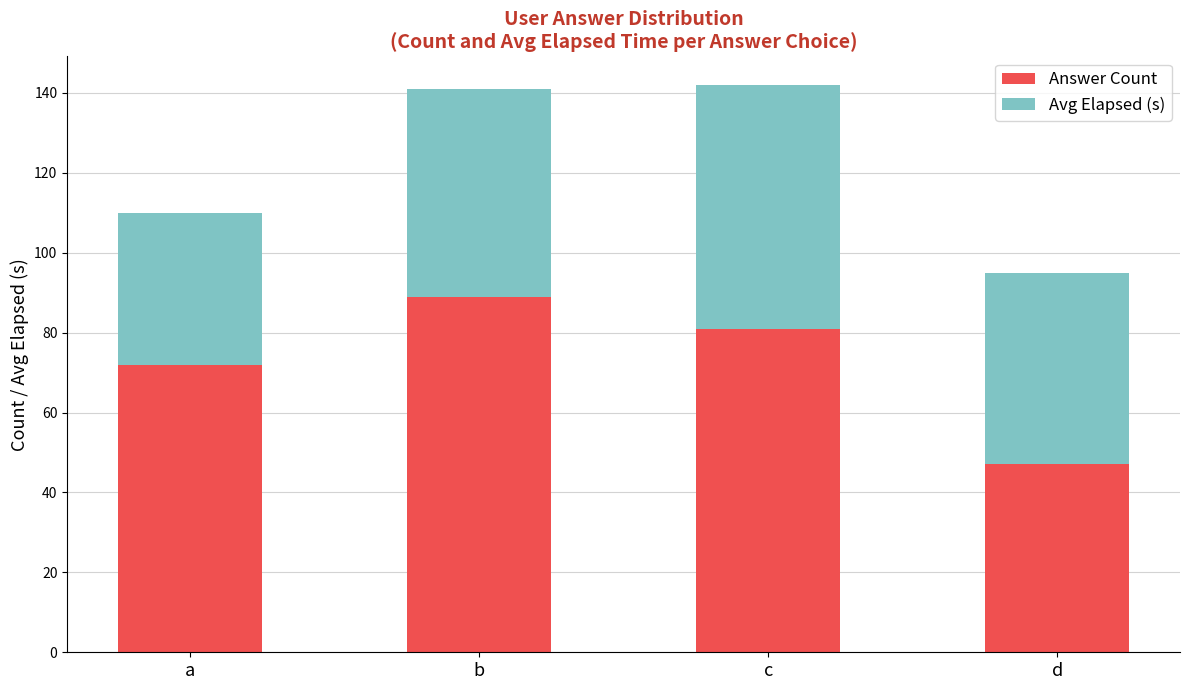

Reading left to right, what are the values for Answer Count?

a=72	b=89	c=81	d=47